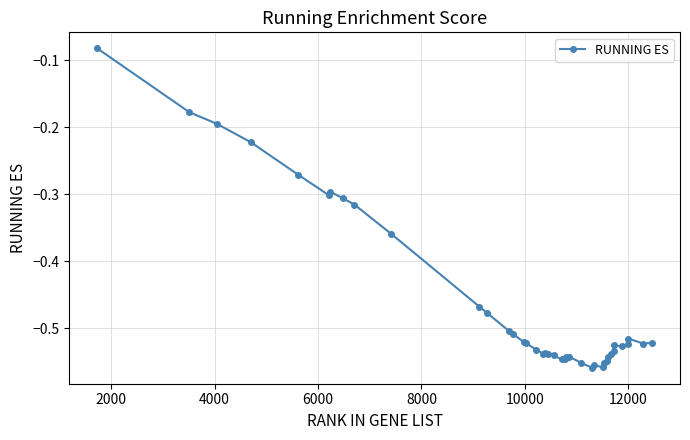

True or false: the data has more than 2 interior local peaks.

True